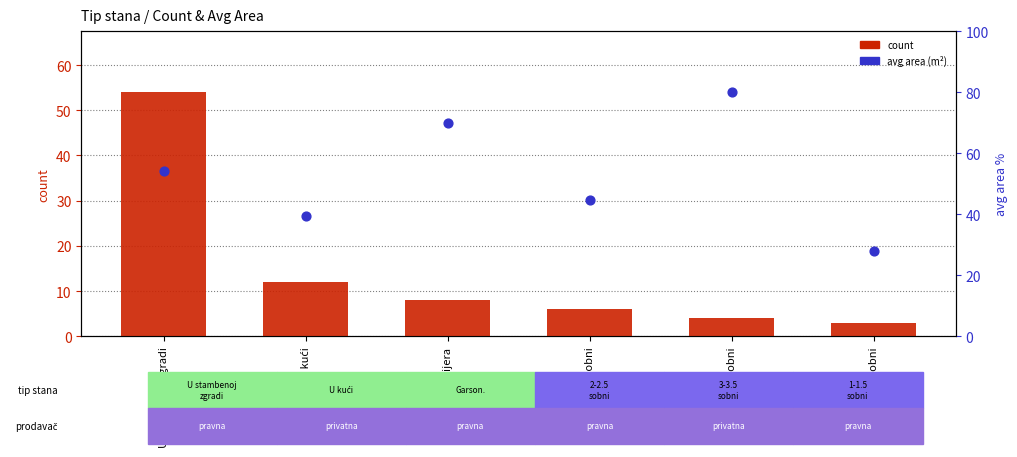

At how many categories does at least one series exceed 14?

6